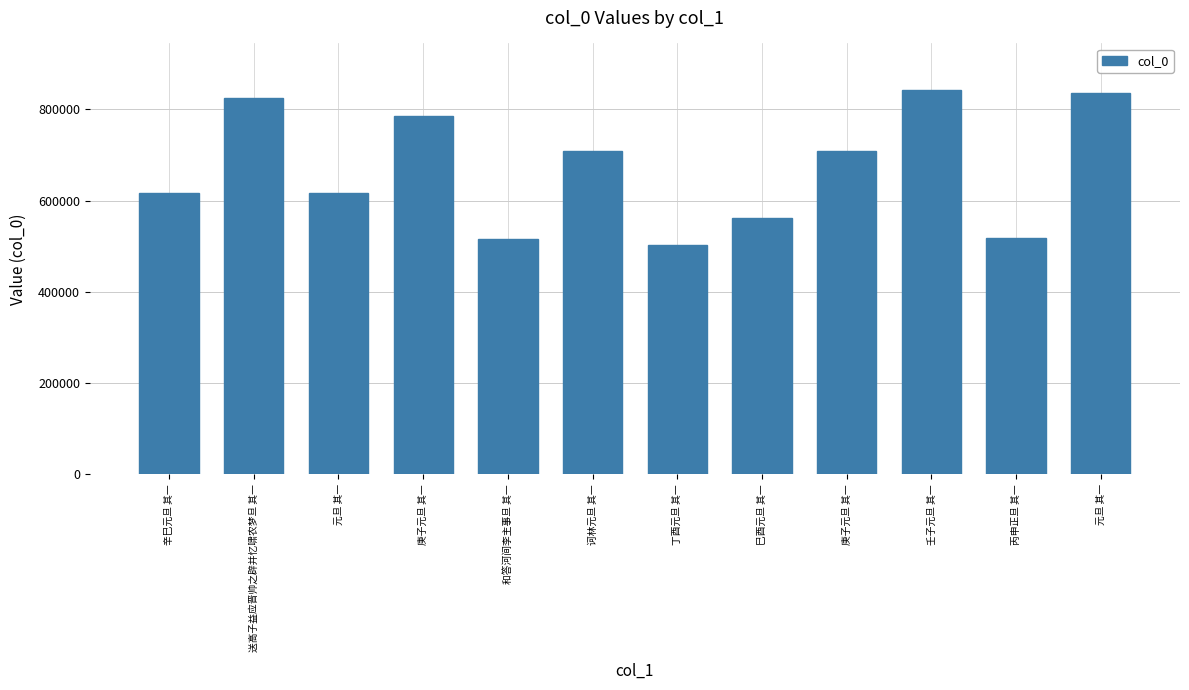

How many bars are there in total?

12